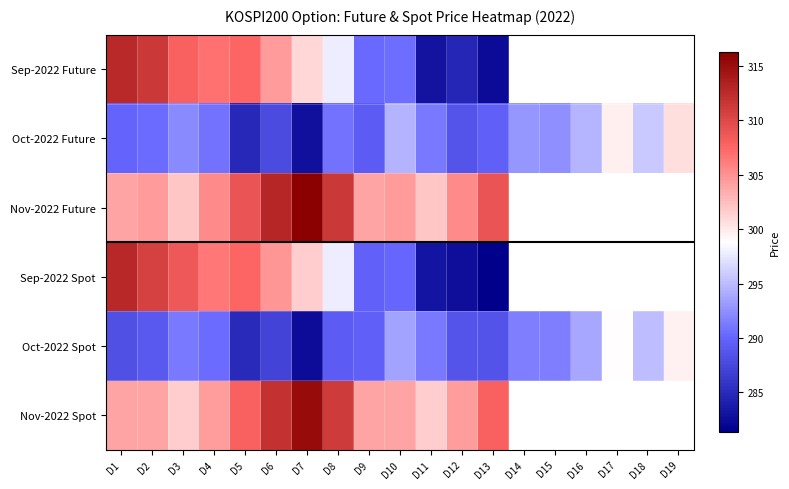

What is the average value of the Oct-2022 Future series?

291.5